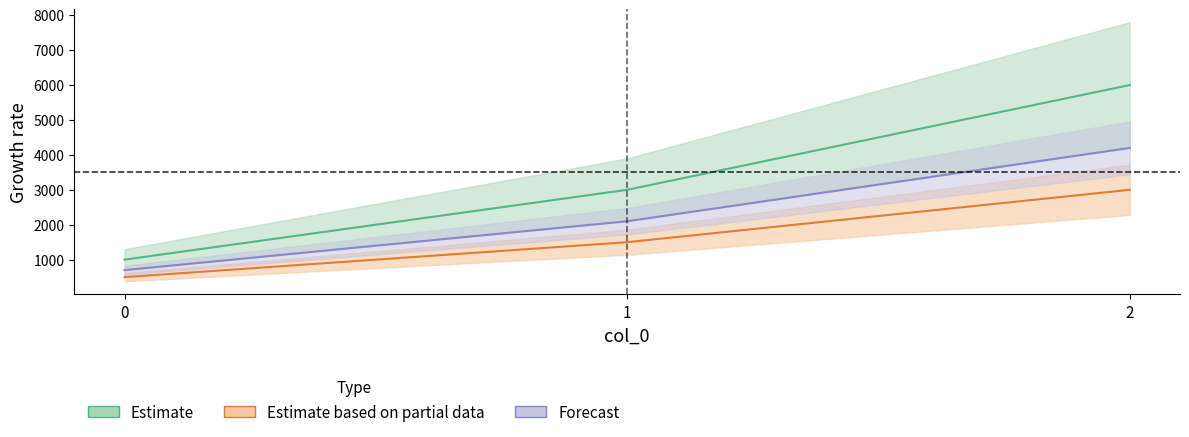

At which label does Estimate first exceed 3000?

2